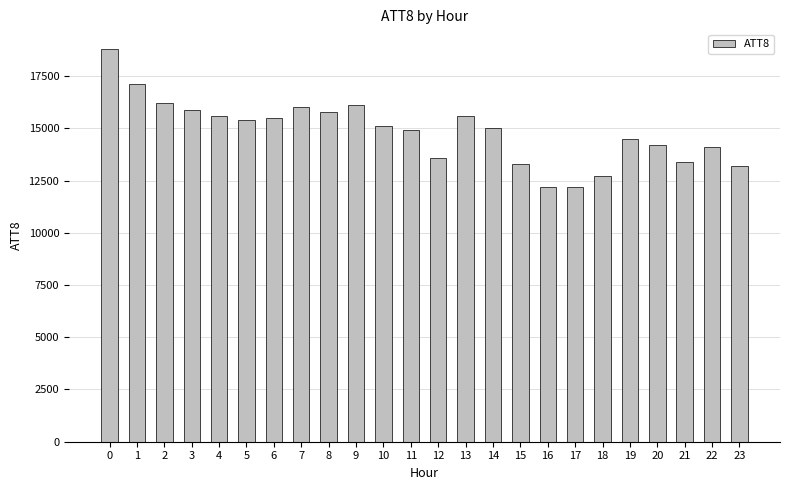

What is the smallest value displayed?

12200